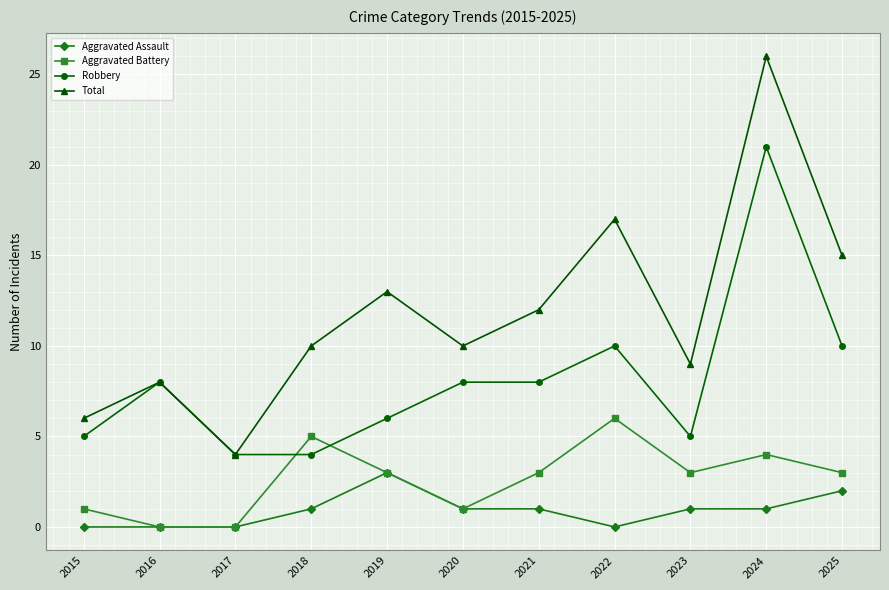

True or false: Aggravated Battery and Total cross at least once.

False